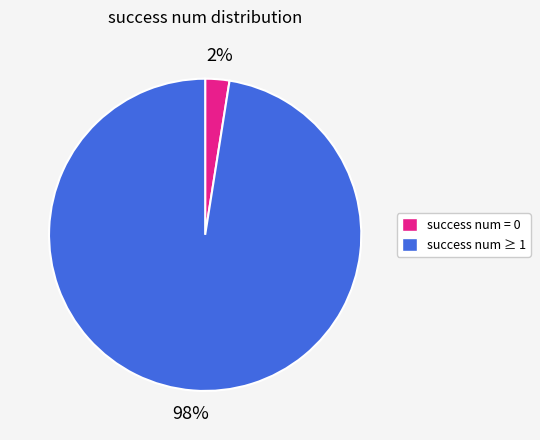

Is there a majority slice in this chart?

Yes